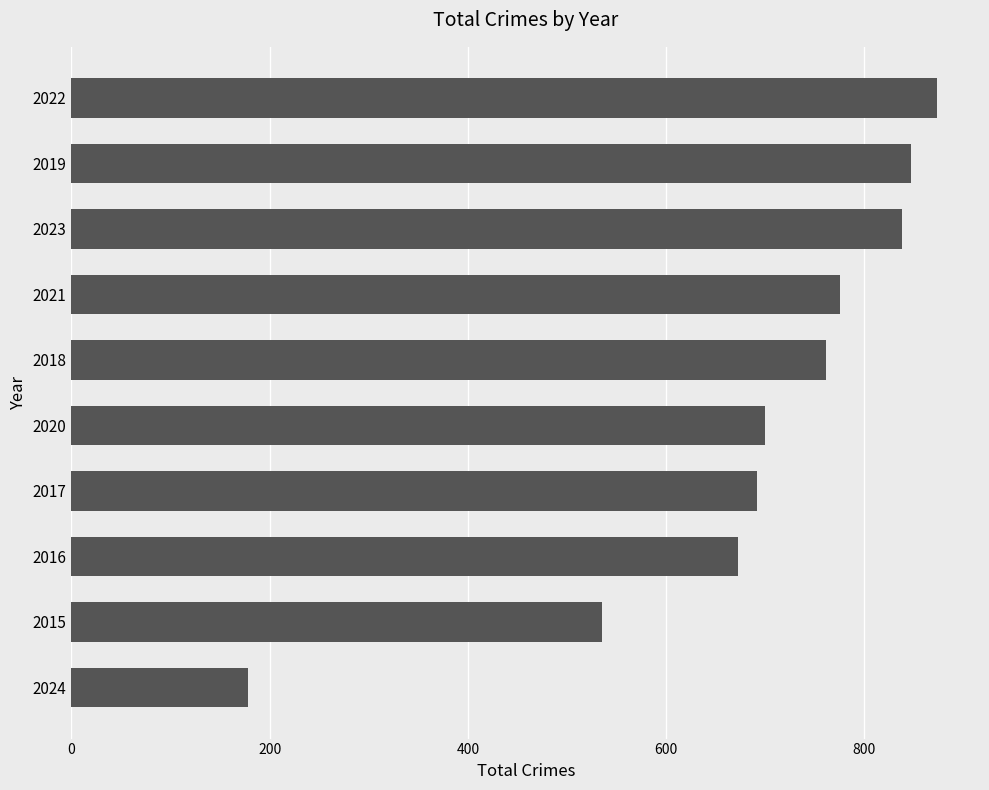

What is the average value?

687